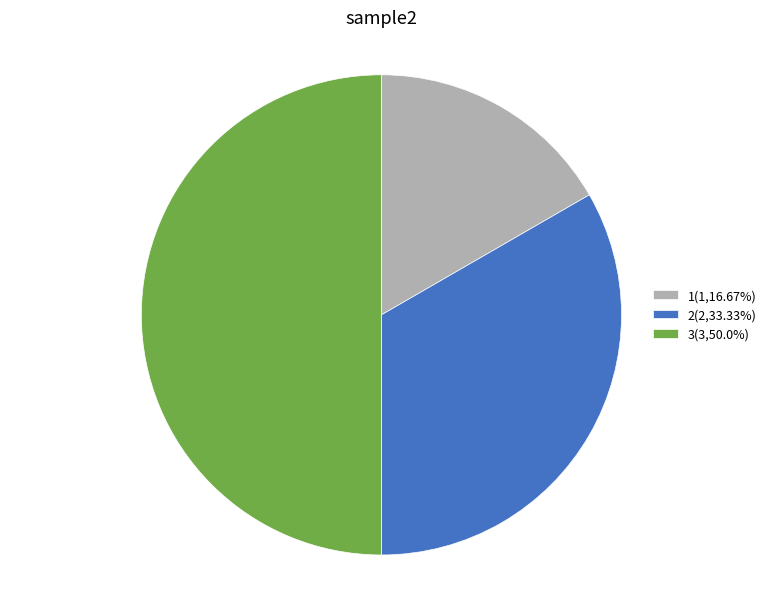

Does 1(1,16.67%) represent more than half of the total?

No